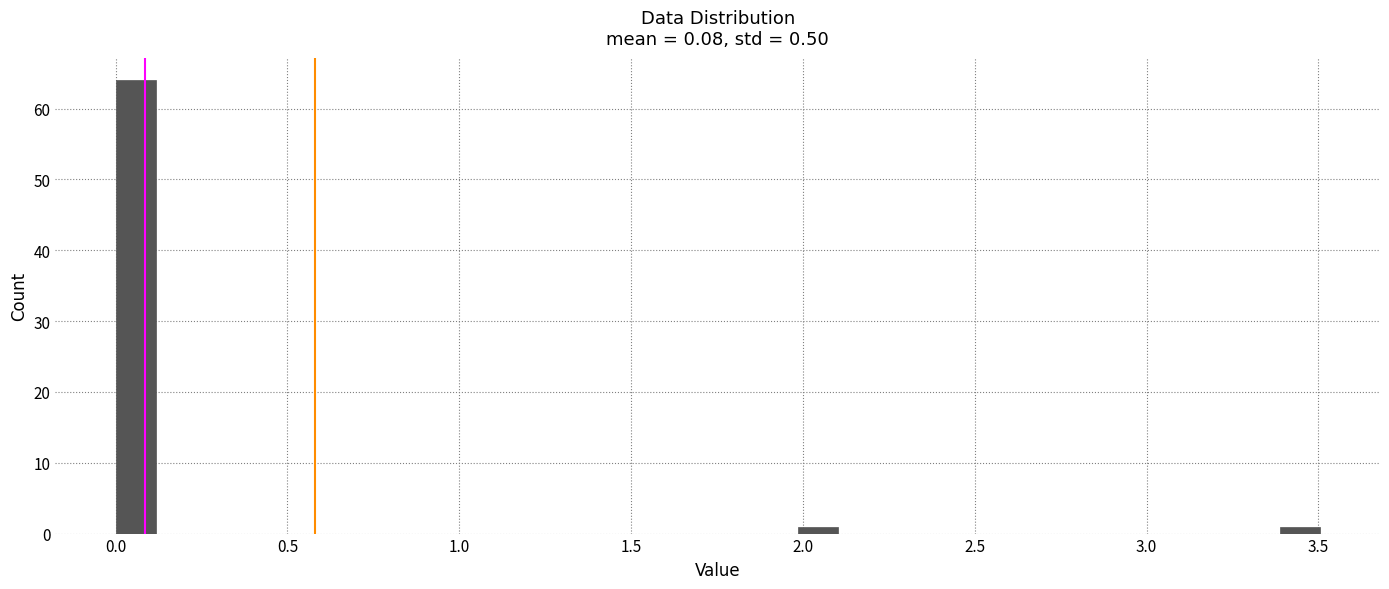

Around what value on the x-axis is the tallest bar? Give the approximate position of its centre, as read against the axis.

0.05